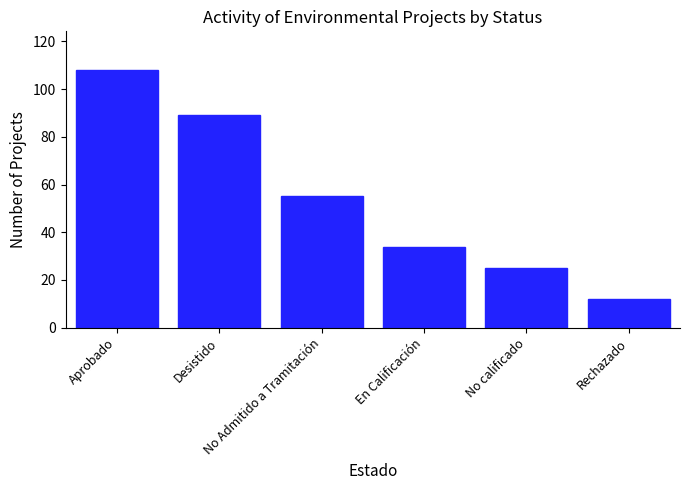

What is the sum of all values?

323